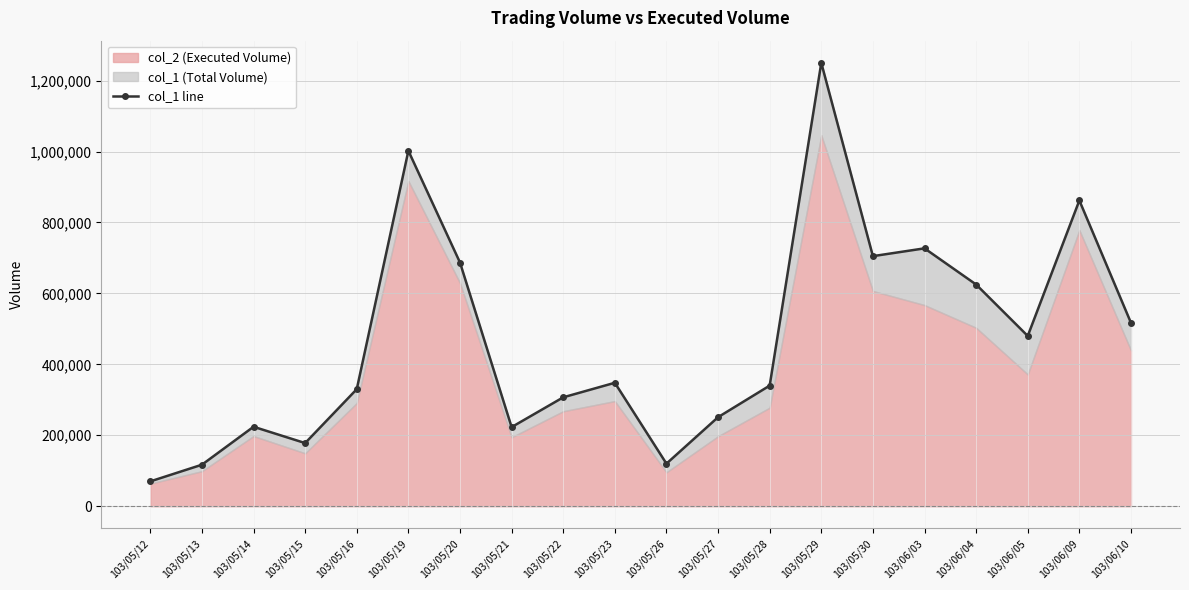

What value does the data have at 103/05/26, to the nearest 10?

120000